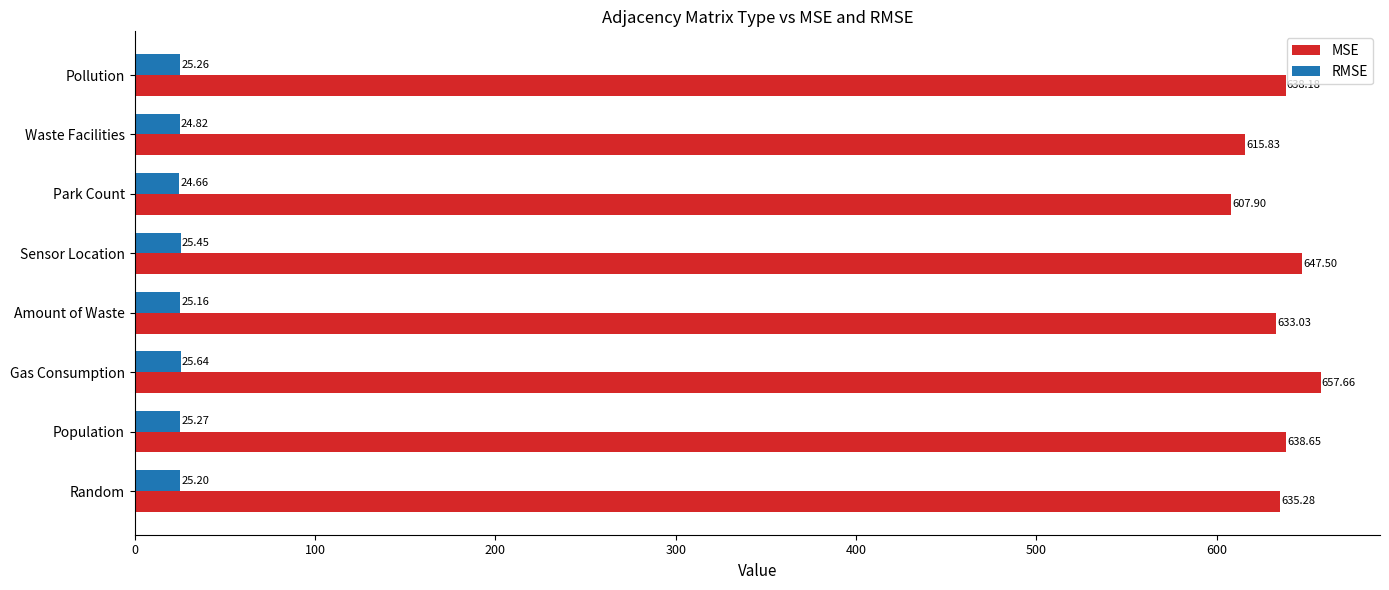

List the labels in order of MSE value, smallest first.

Park Count, Waste Facilities, Amount of Waste, Random, Pollution, Population, Sensor Location, Gas Consumption